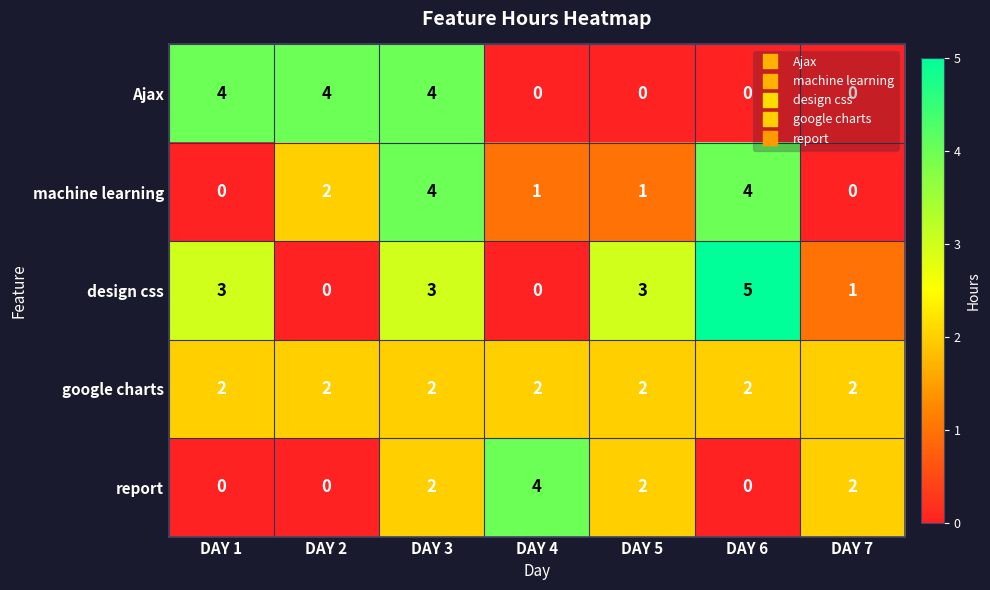

Count the design css values in the range 0 to 3.

6